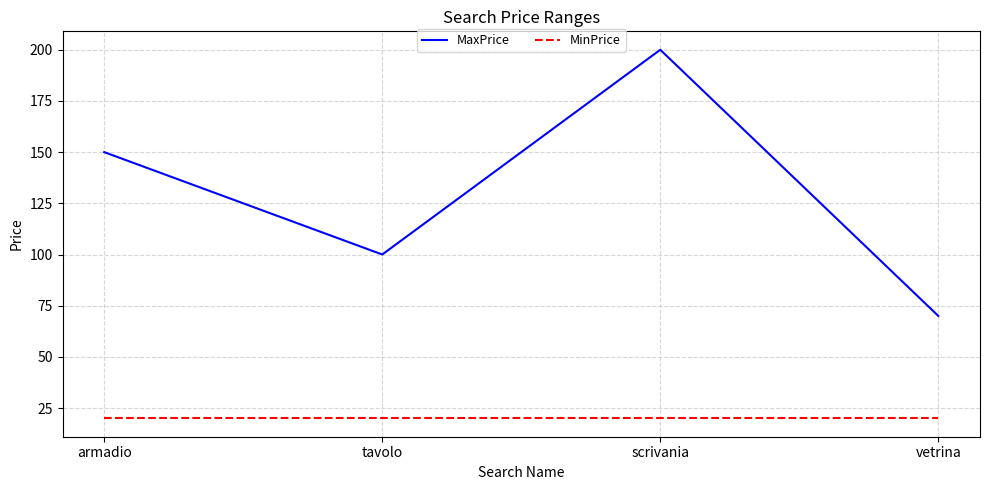

Reading right to left, list all the values displayed in this chart.

MaxPrice: 70	200	100	150
MinPrice: 20	20	20	20